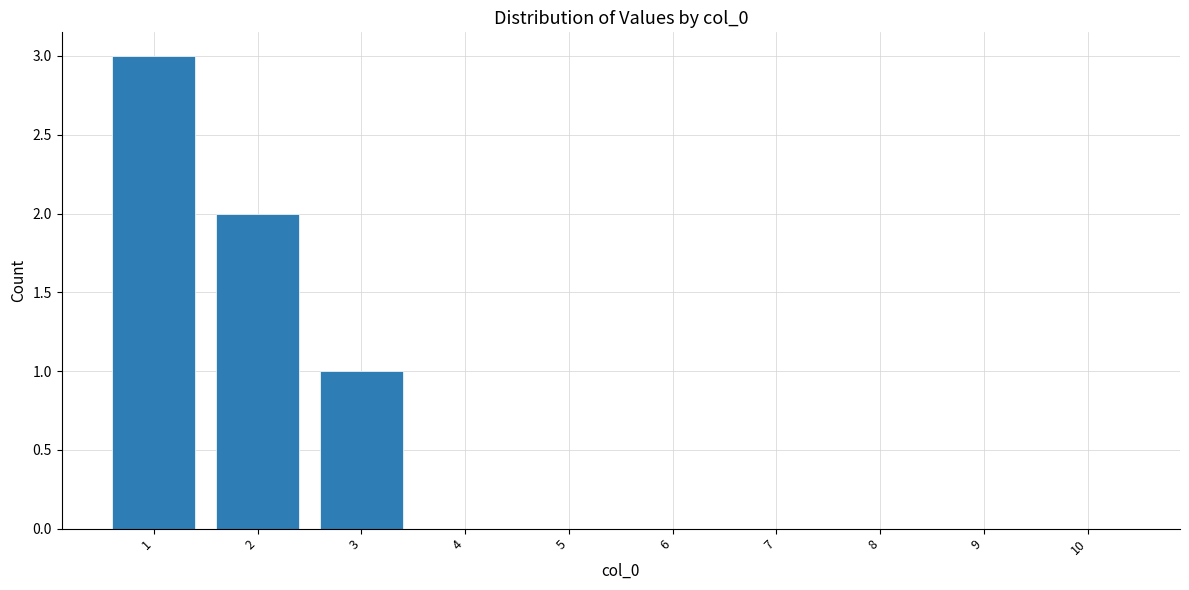

What is the sum of all values?

6